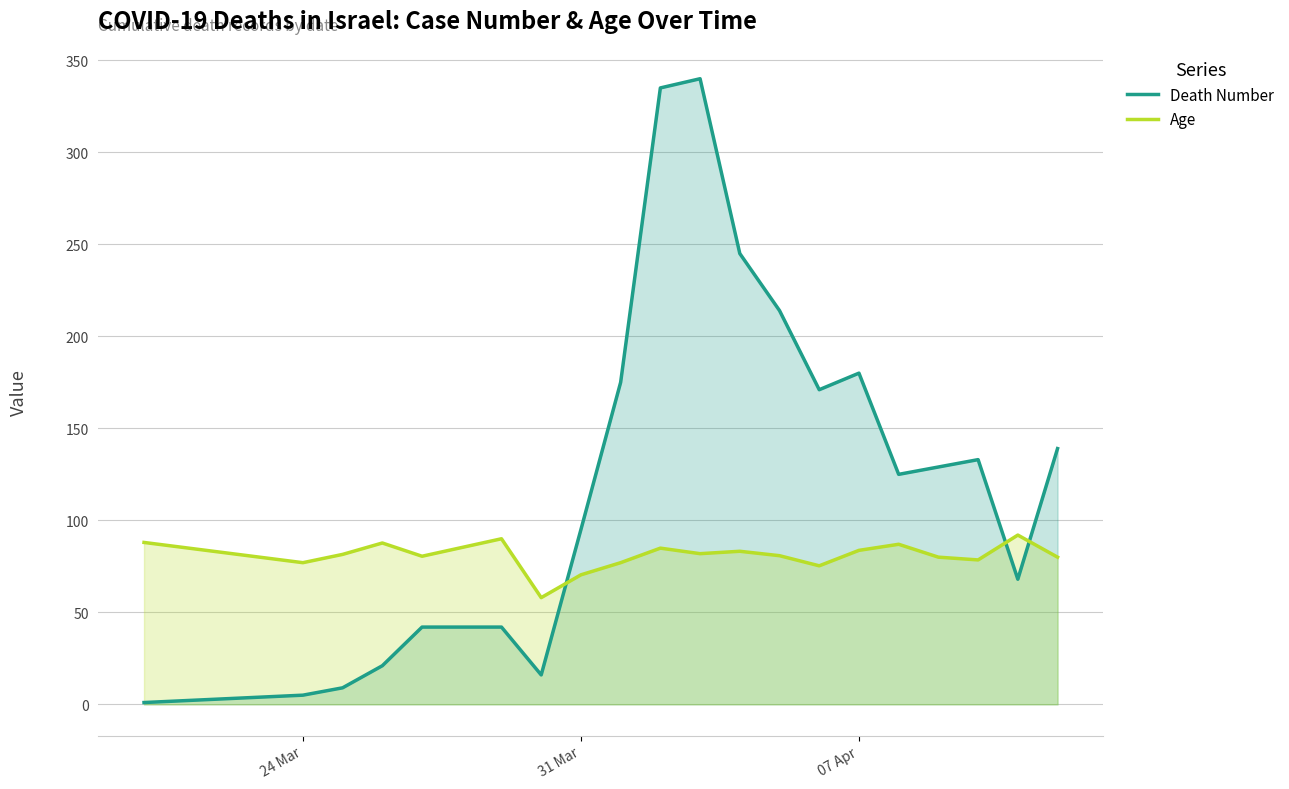

What is the greatest value displayed?

340.0